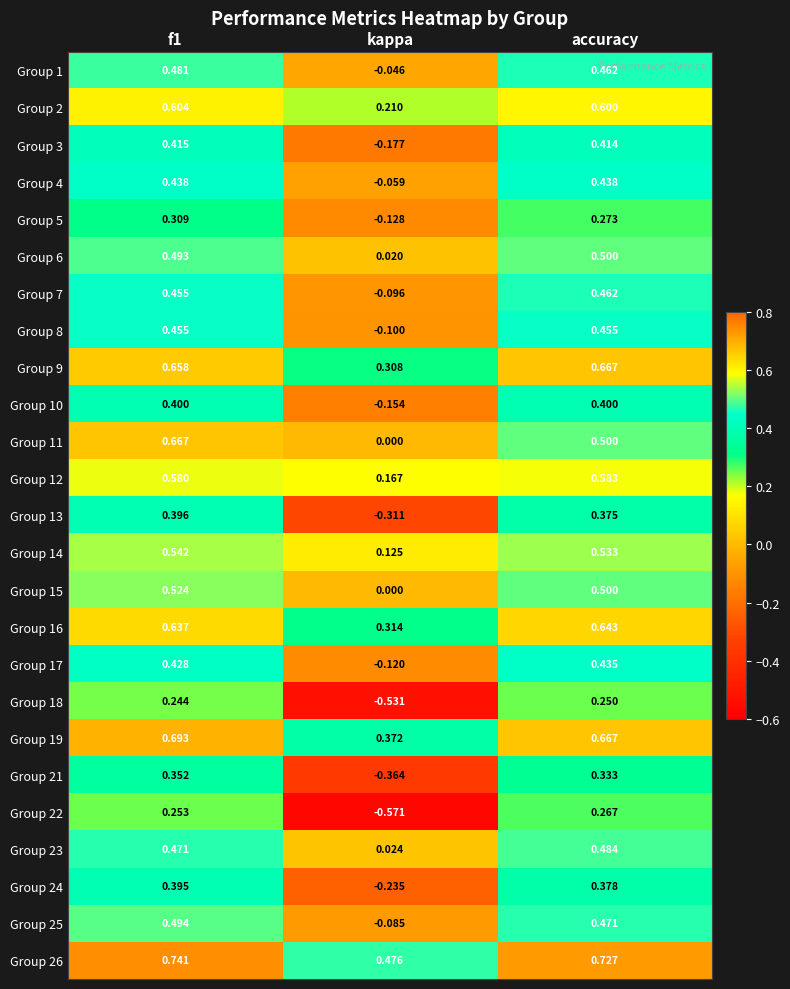

Which category has the lowest value in the Group 25 series?

kappa